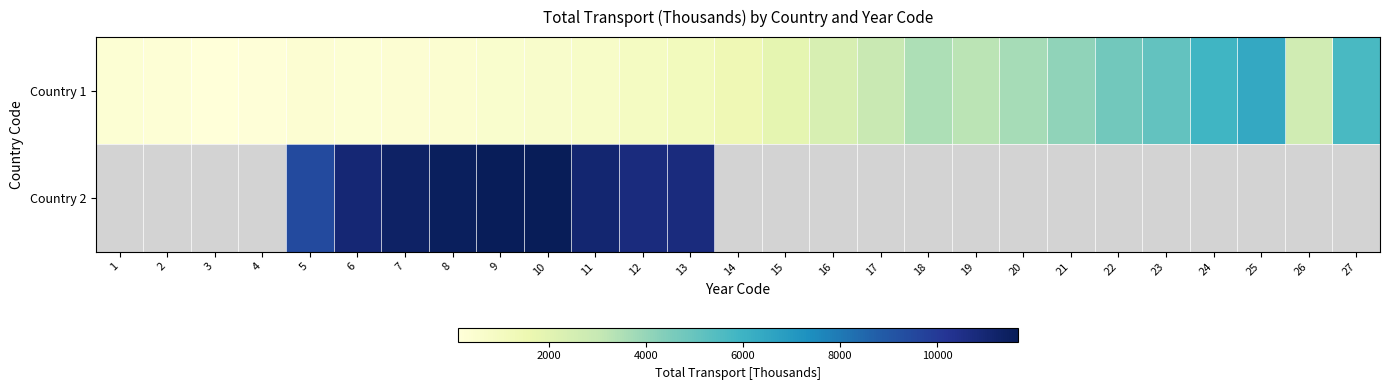

At which label is Country 1 closest to 3262?

19